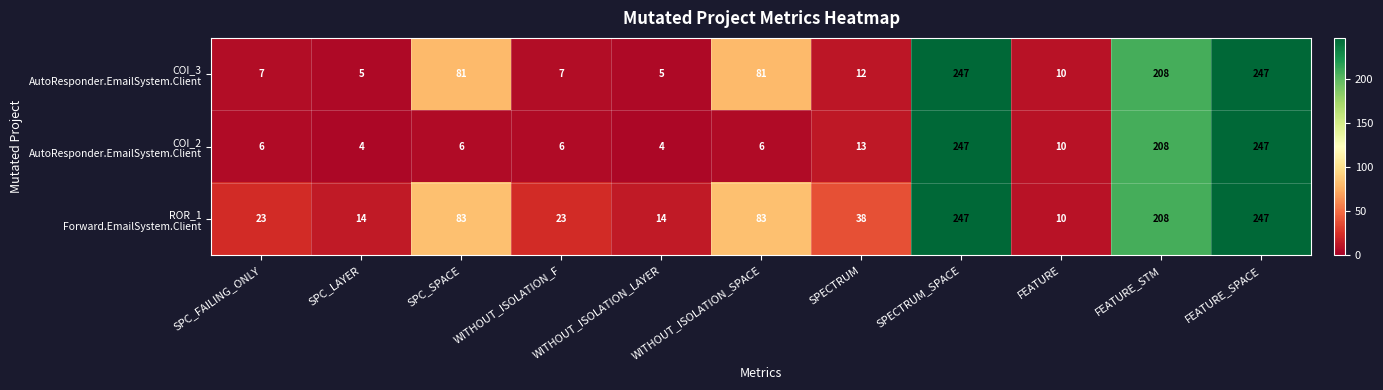

At how many categories does at least one series exceed 193?

3